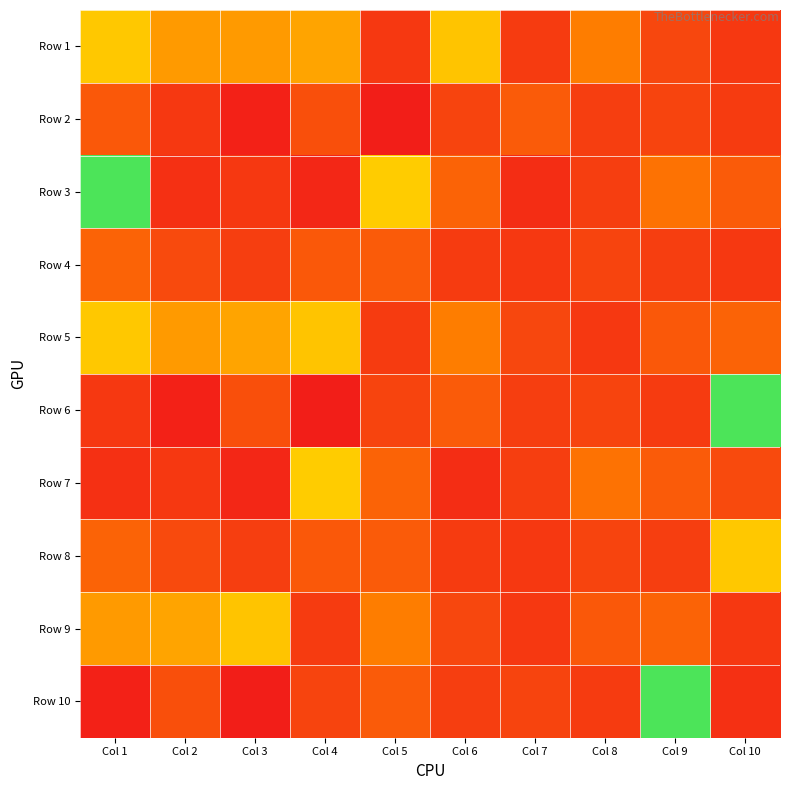

What is the maximum value shown in the chart?

359.5